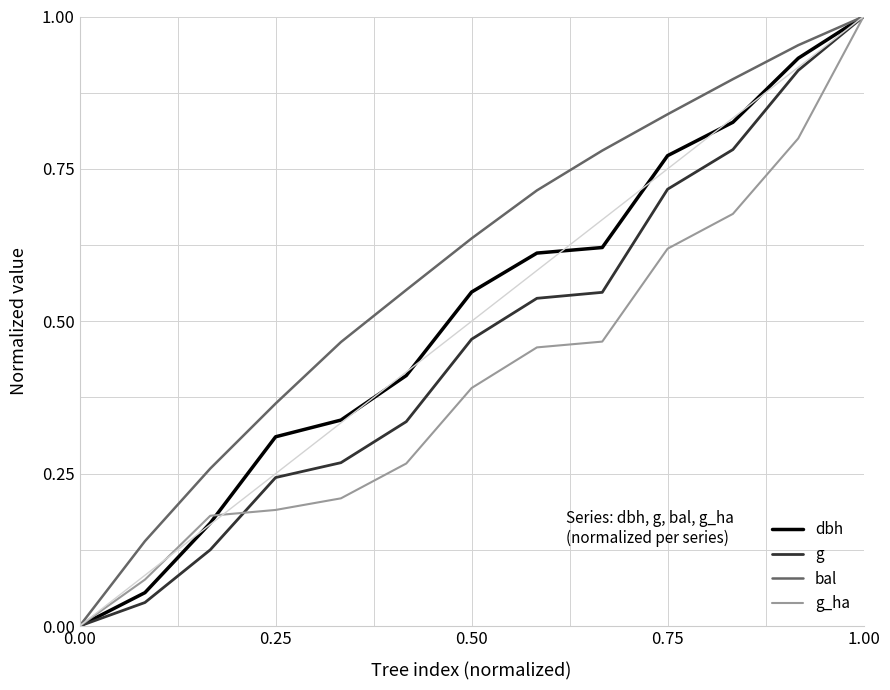

List the series in order of their overall mean, highest first.

bal, dbh, g, g_ha